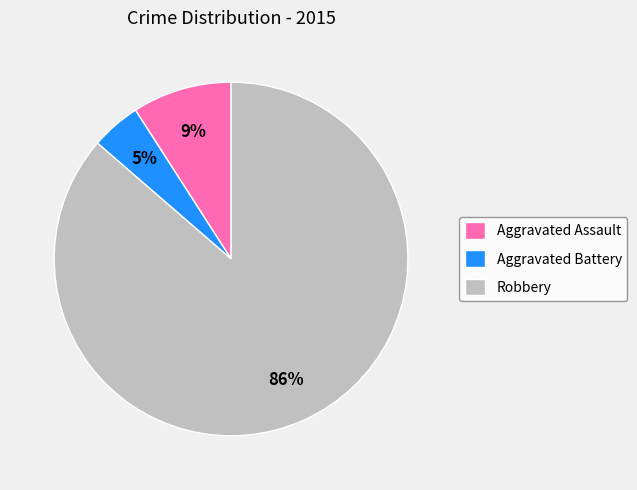

To the nearest percent, what is the combined percentage of Robbery and Aggravated Battery?

91%